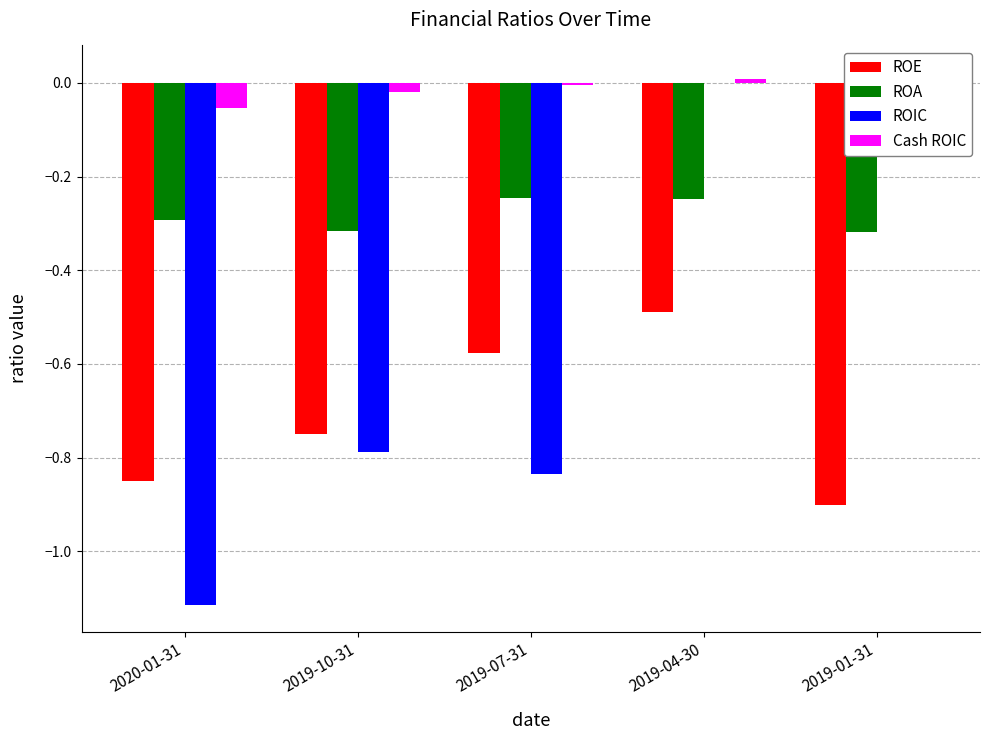

How many distinct data groups are displayed?

4